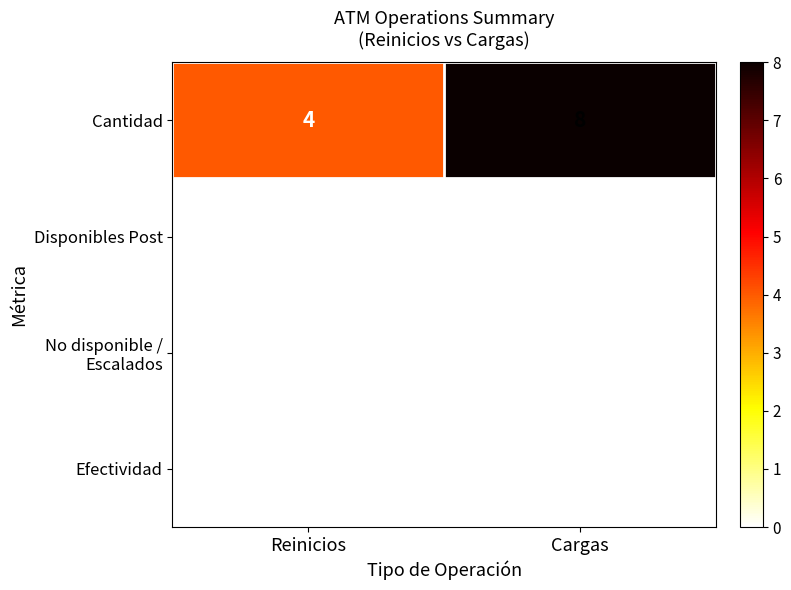

What is the difference between the highest and lowest values at Cargas?

8